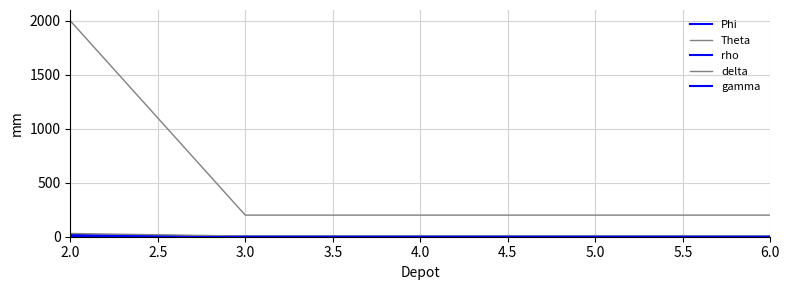

How many lines are shown in the chart?

5